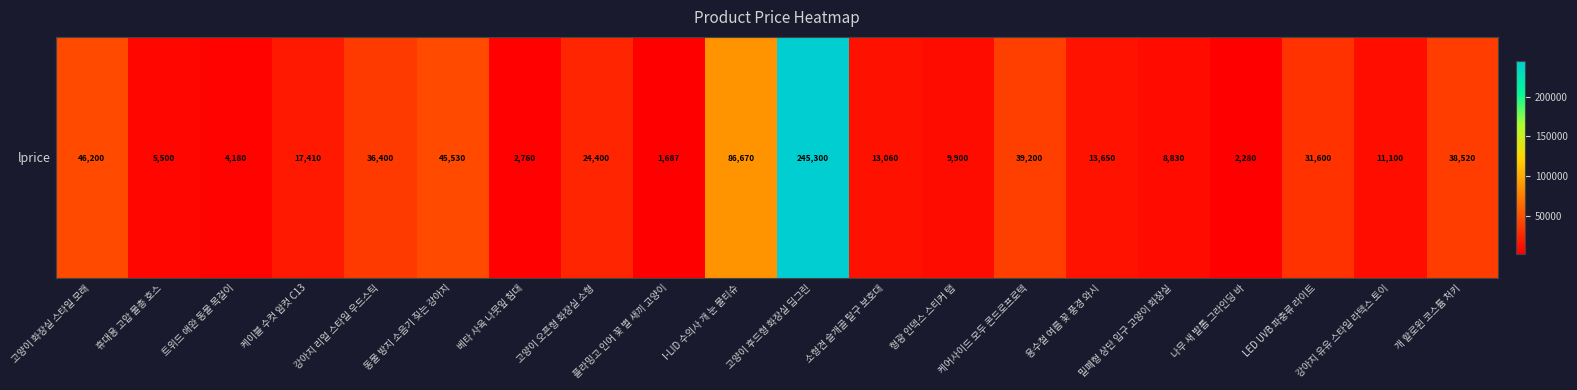

At which category does the chart reach its minimum across all series?

플라밍고 인어 꽃 별 새끼 고양이